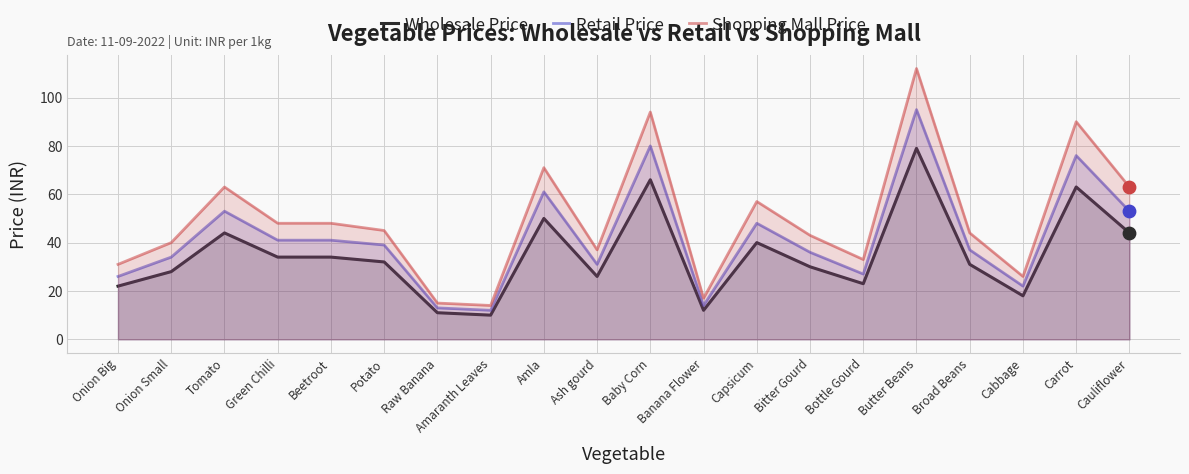

What are all the series names shown in the legend?

Wholesale Price, Retail Price, Shopping Mall Price